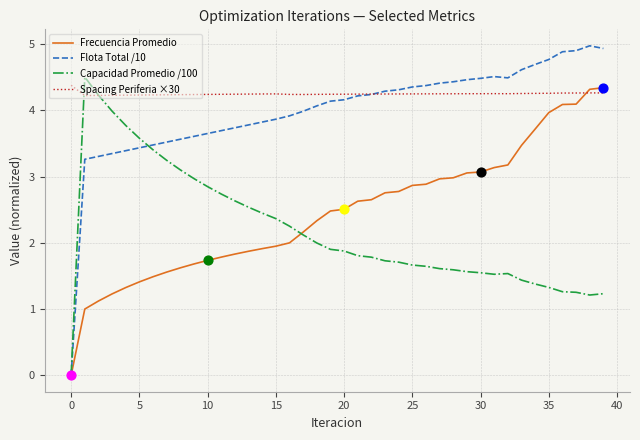

Which series has the widest spread of values?

Flota Total /10